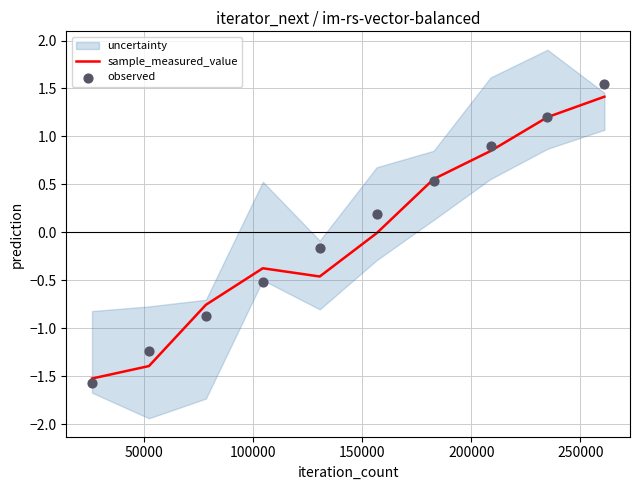

Which series has the largest Y range (max minus min)?

observed